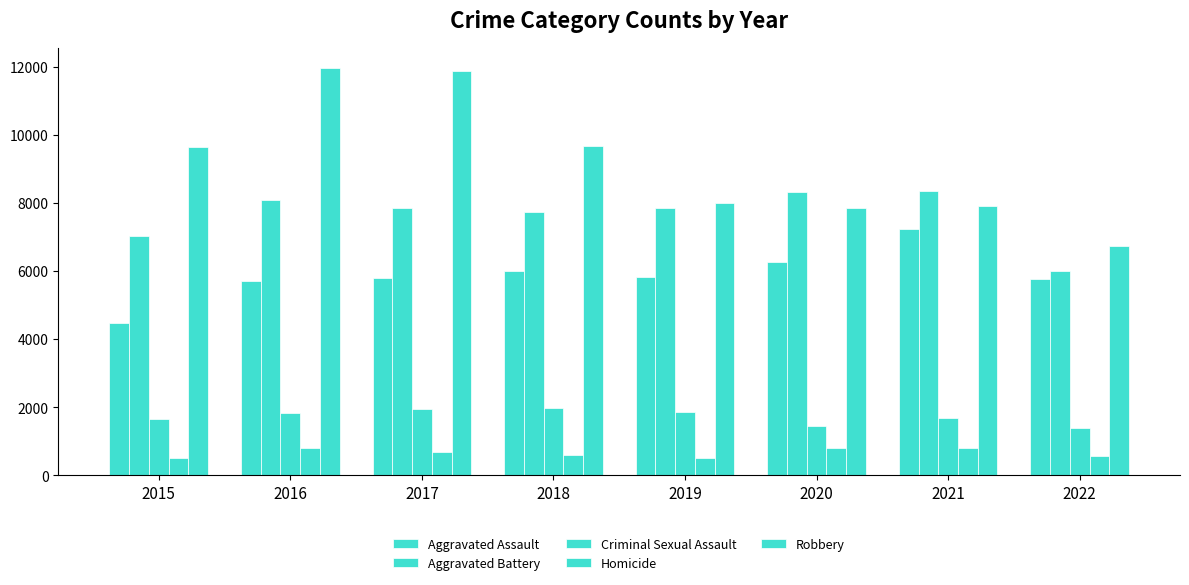

At which label does Robbery reach its peak?

2016